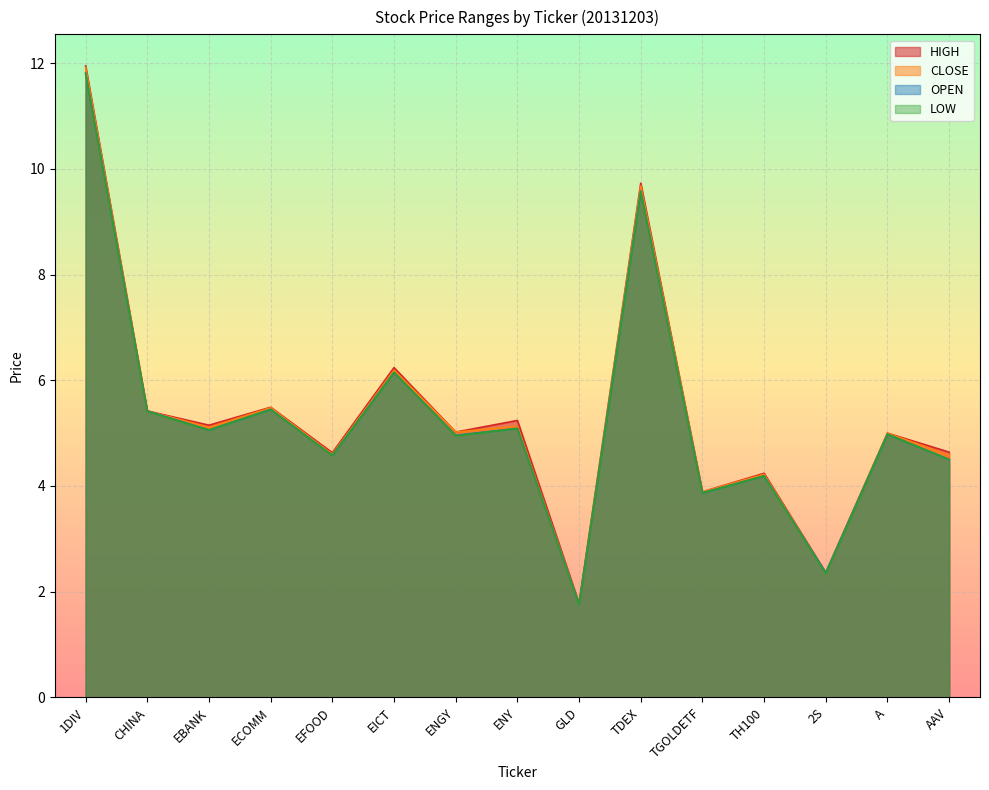

What are all the series names shown in the legend?

HIGH, CLOSE, OPEN, LOW